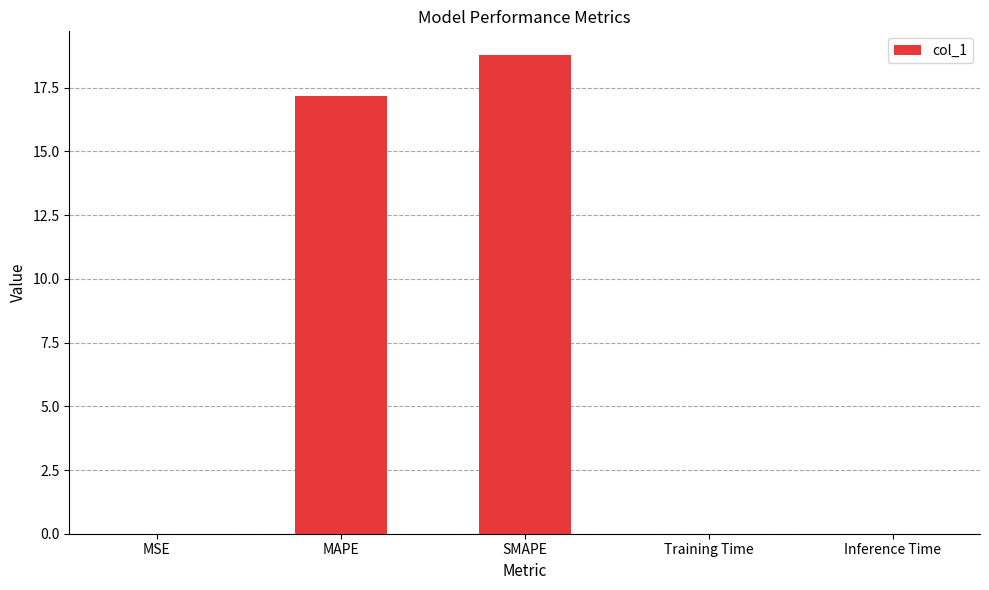

What is the change in value from SMAPE to Inference Time?

-18.8